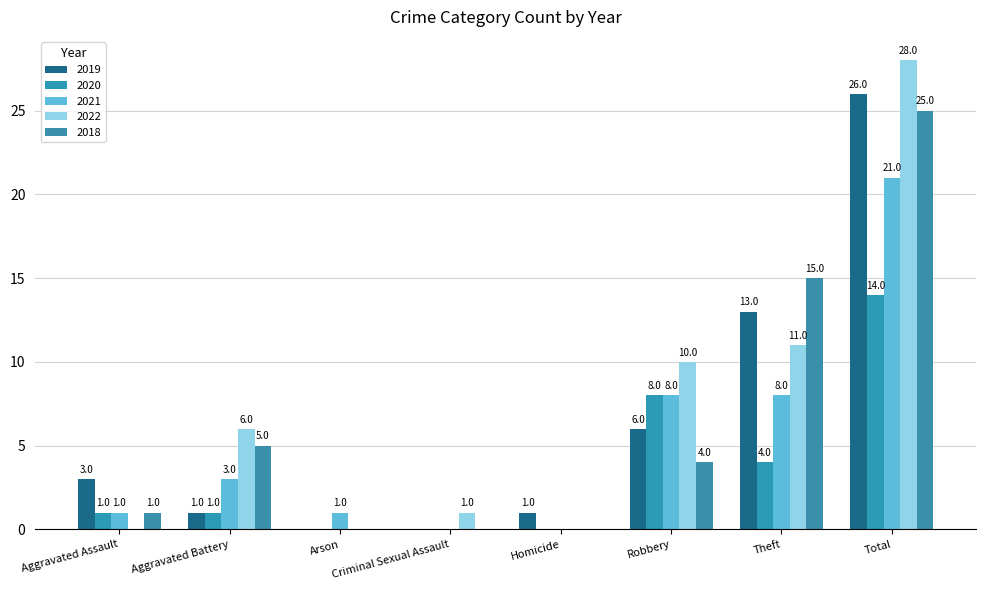

What is the difference between the maximum and minimum values in the 2018 series?

25